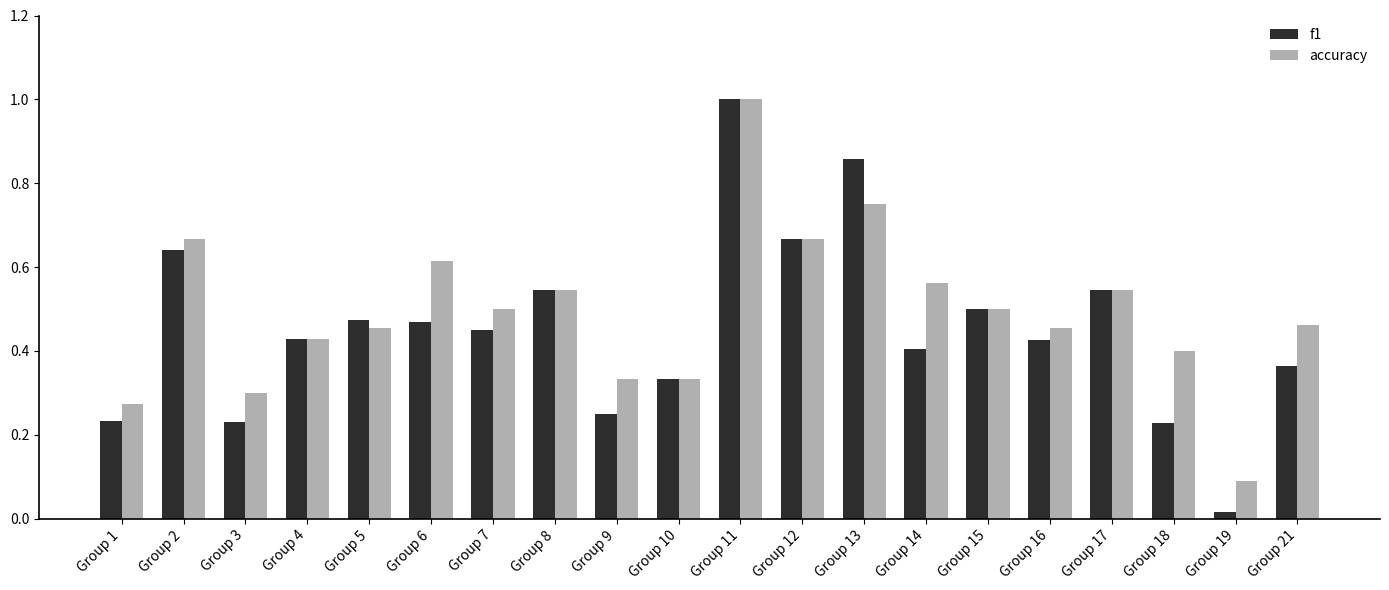

At how many categories does at least one series exceed 0?

20